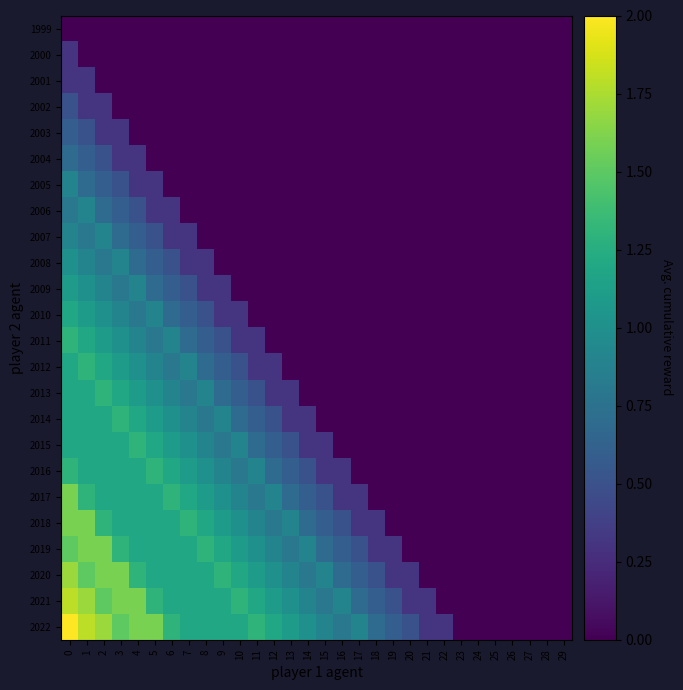

Which series has the largest total across all categories?

2022